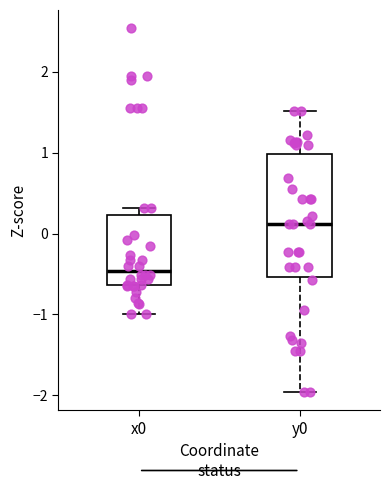

Reading left to right, read every box against the y-axis: the position of its median line, the range the box covers, and the ends of its whiskers. The values are not printed on the chart, so give them approximately, as read against the axis.

x0: median -0.5, box -0.6 to 0.2, whiskers -1.0 to 0.3
y0: median 0.1, box -0.5 to 1.0, whiskers -2.0 to 1.5